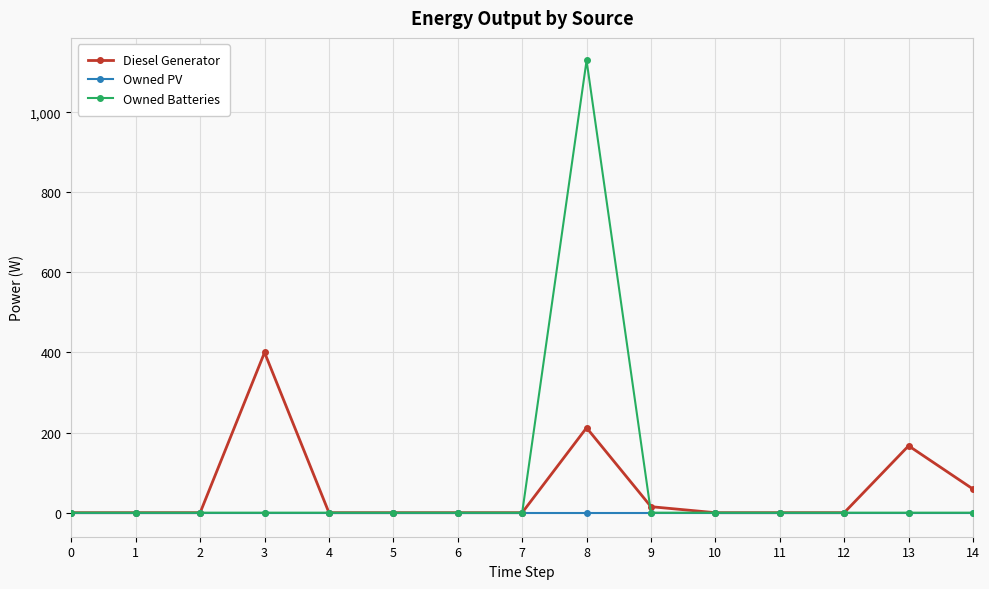

Reading left to right, transcribe all the data shown in this chart.

Diesel Generator: 0=0	1=0	2=0	3=400	4=0	5=0	6=0	7=0	8=212	9=15	10=0	11=0	12=0	13=167	14=59
Owned PV: 0=0	1=0	2=0	3=0	4=0	5=0	6=0	7=0	8=0	9=0	10=0	11=0	12=0	13=0	14=0
Owned Batteries: 0=0	1=0	2=0	3=0	4=0	5=0	6=0	7=0	8=1129	9=0	10=0	11=0	12=0	13=0	14=0